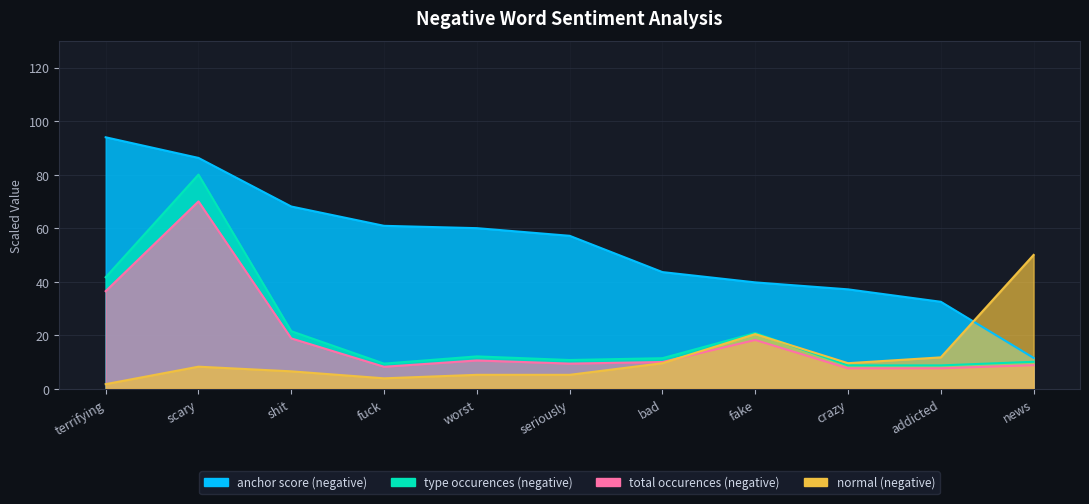

Which series has the largest total across all categories?

anchor score (negative)